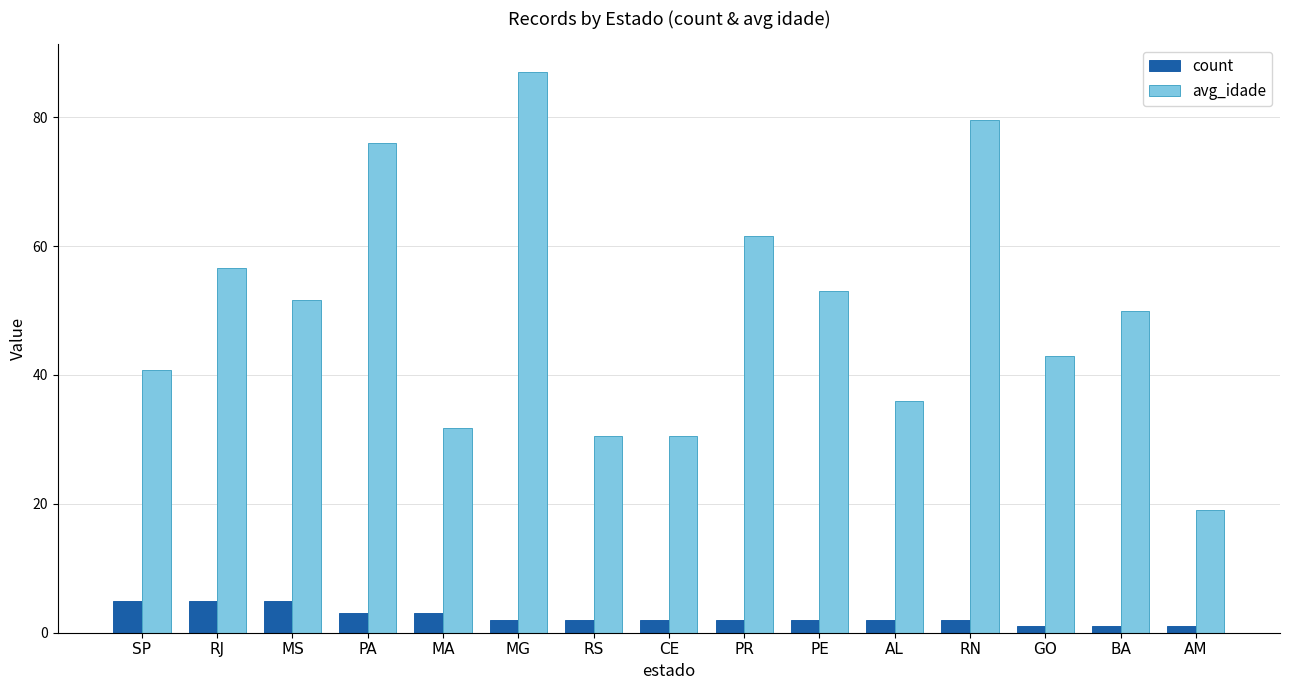

What position from the left is BA?

14